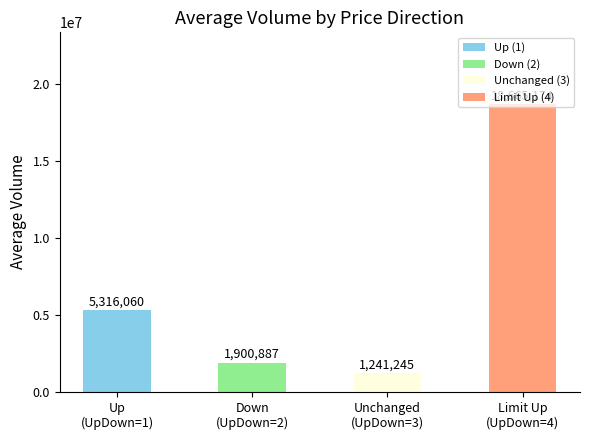

What is the maximum value shown in the chart?

18665173.5